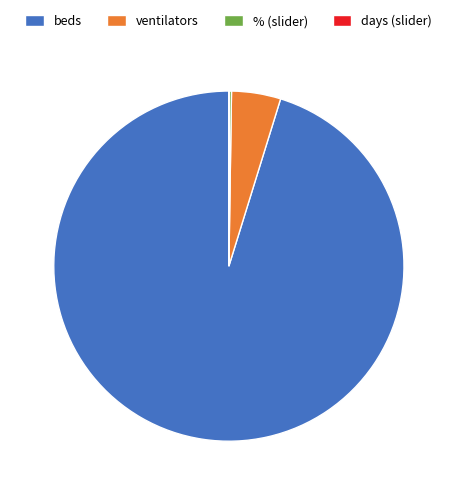

Which category has the biggest portion of the pie?

beds